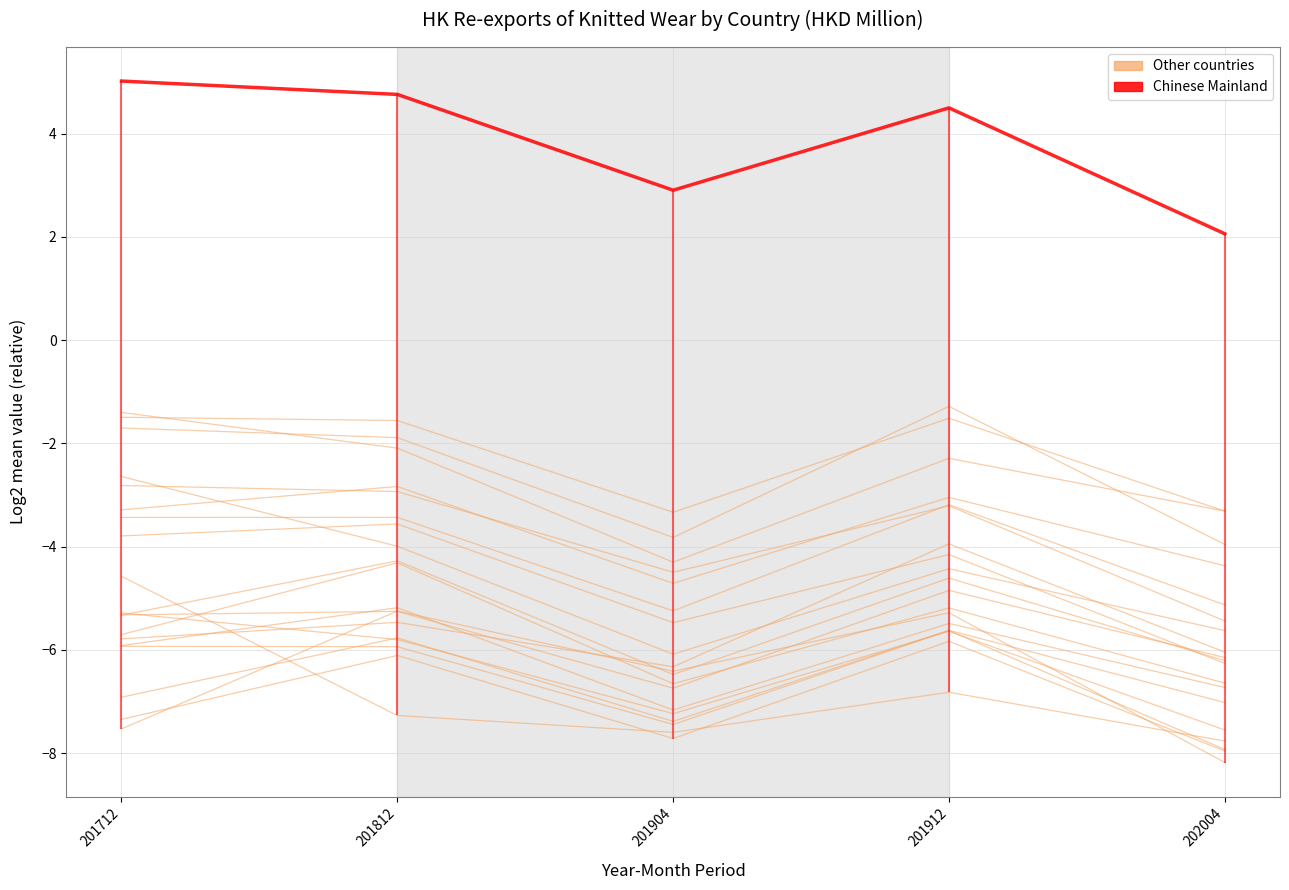

What is the value of the 4th point from the left?

4.5